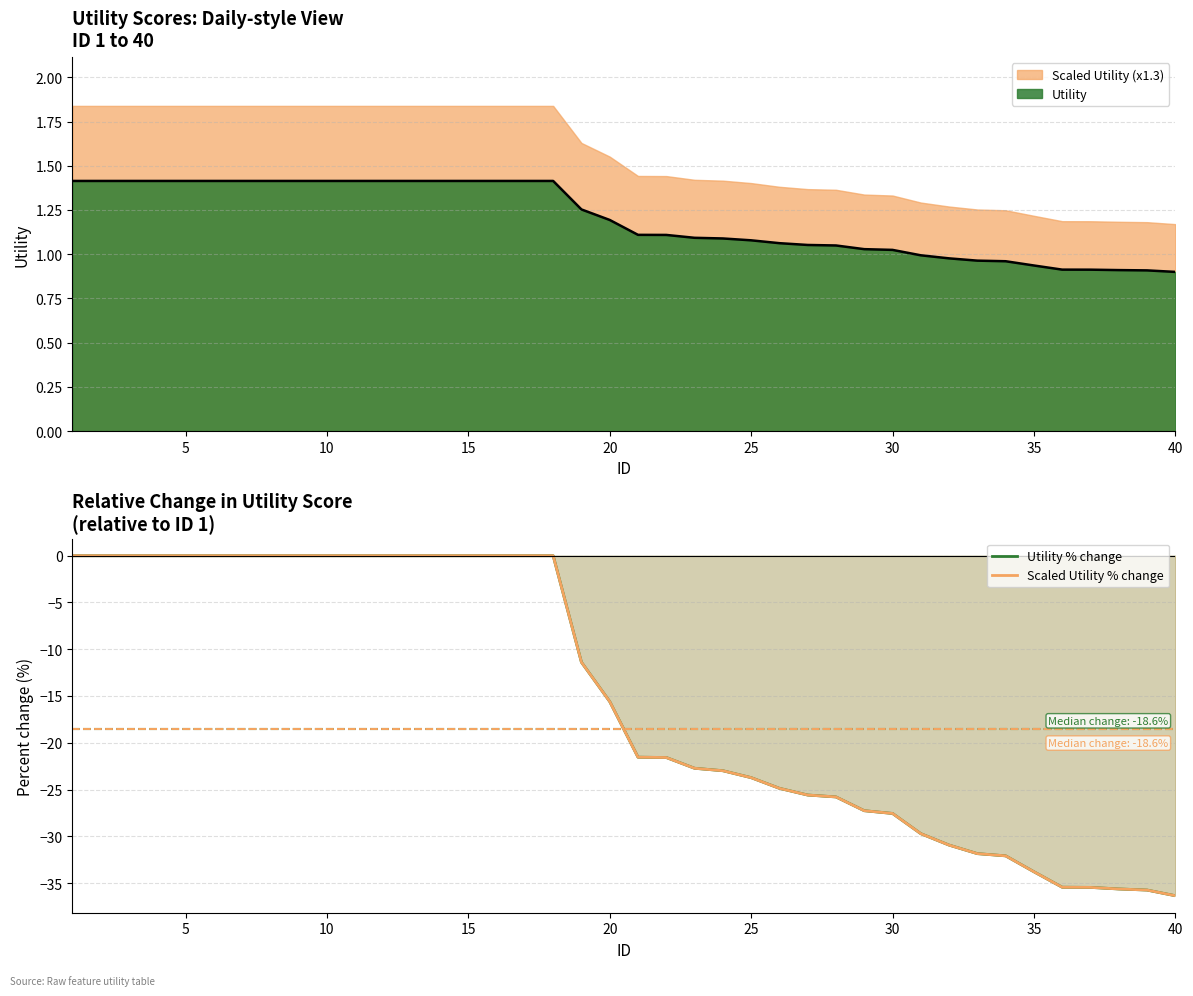

Is the value of Utility trend at 5 greater than the value of Utility % change at 33?

Yes